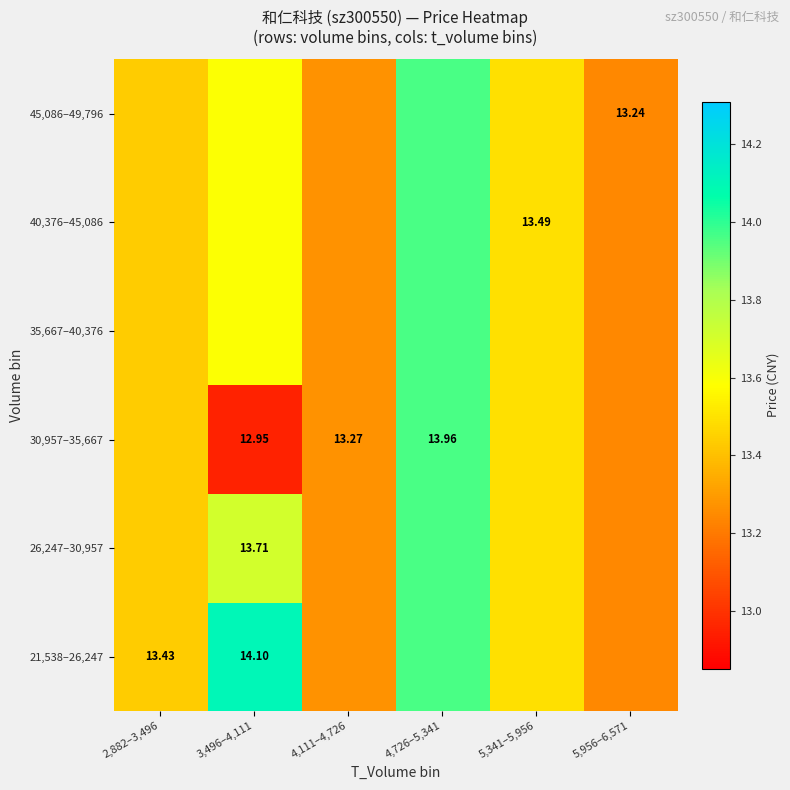

Is it true that 21,538–26,247 equals 13.2 at 5,956–6,571?

True